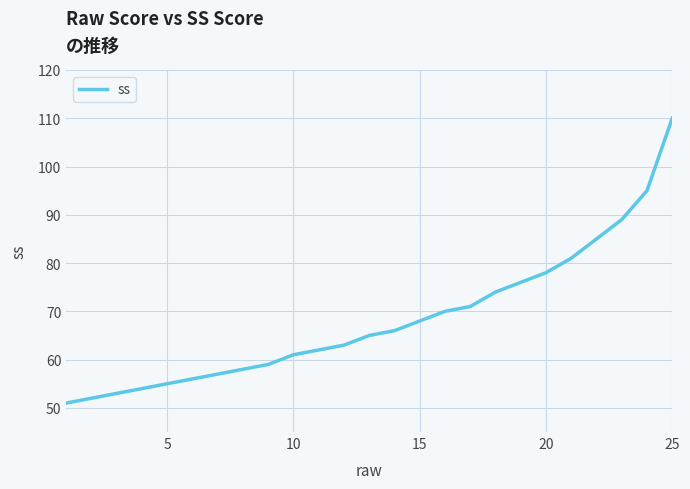

Reading right to left, what are all the values shown in this chart?

110	95	89	85	81	78	76	74	71	70	68	66	65	63	62	61	59	58	57	56	55	54	53	52	51